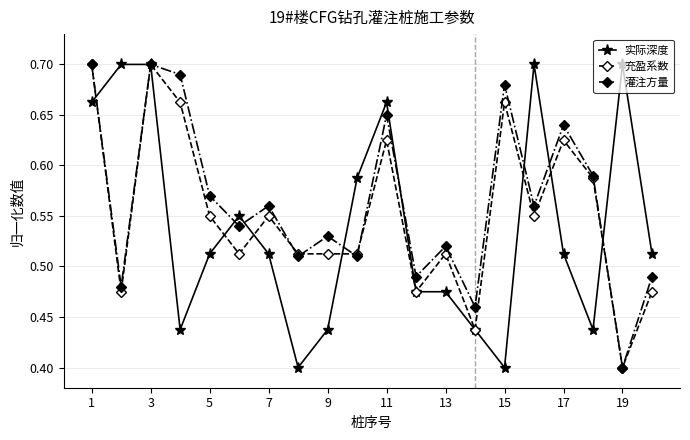

Count the 充盈系数 values in the range 0 to 1.

20